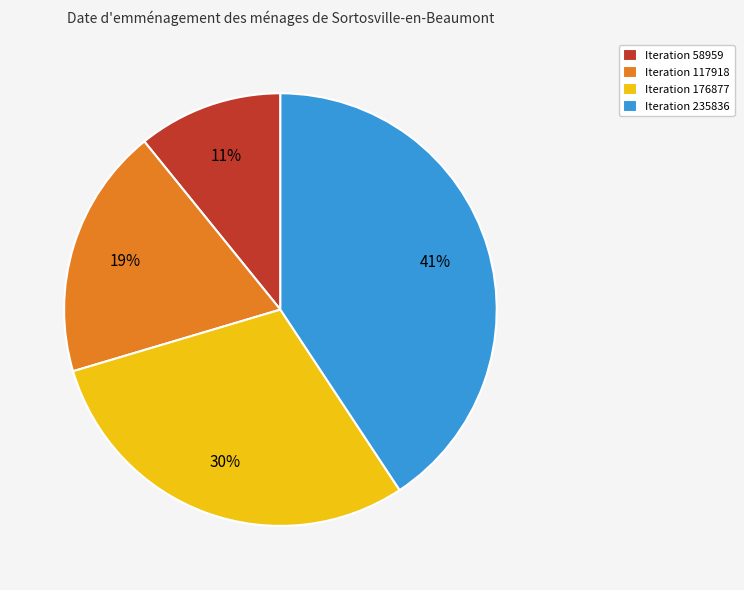

Which has a higher value, Iteration 58959 or Iteration 235836?

Iteration 235836